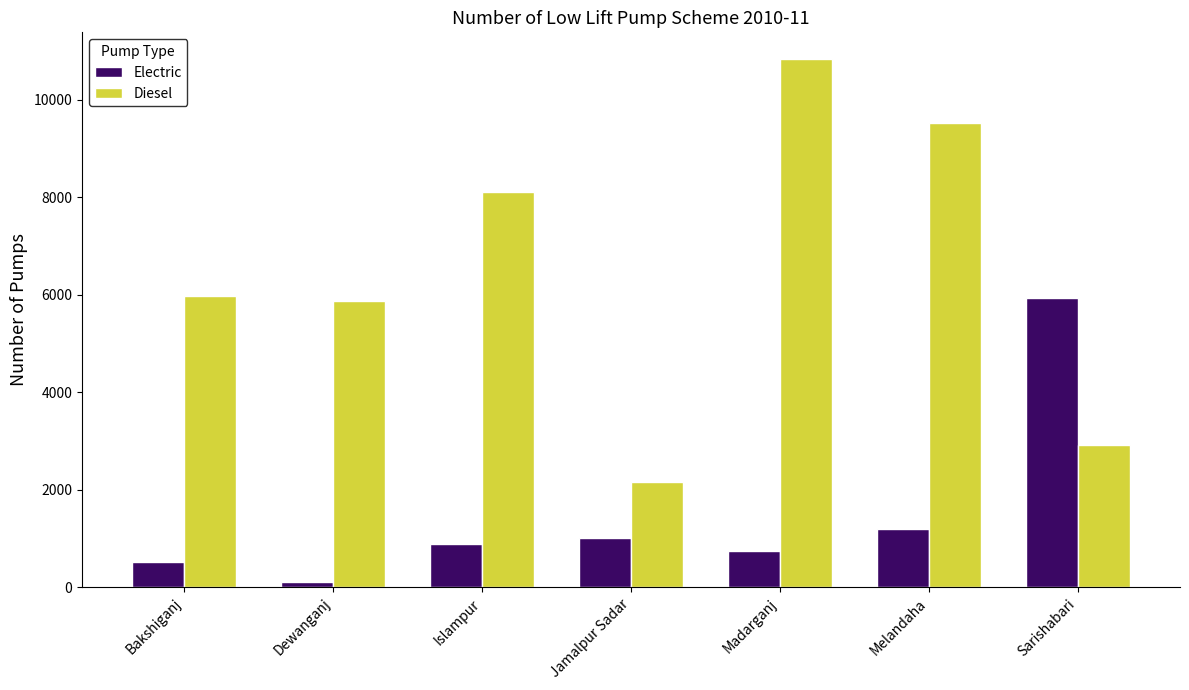

What is the difference between the maximum and second lowest values in the Electric series?

5421